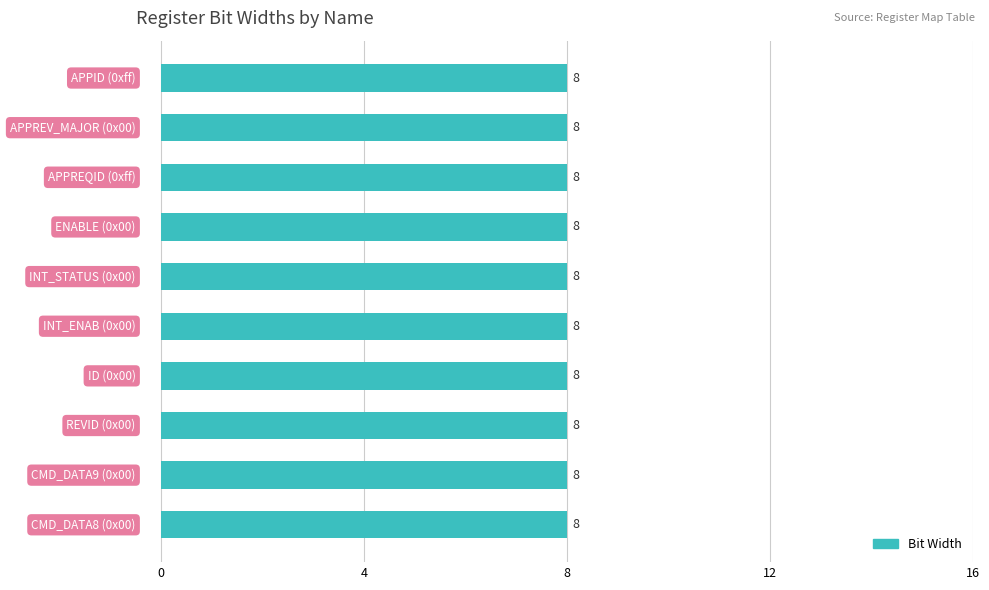

Which category has the highest value across all series?

0xff